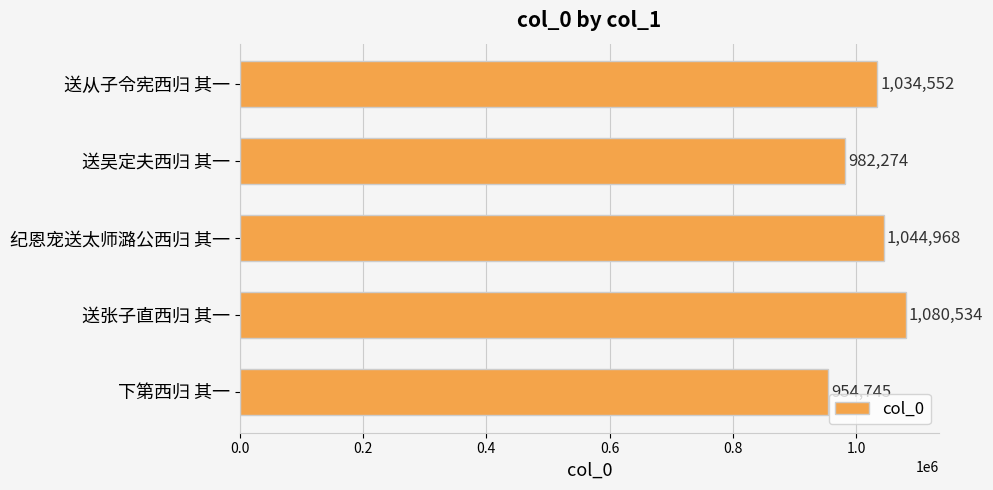

What is the sum of all values?

5097073